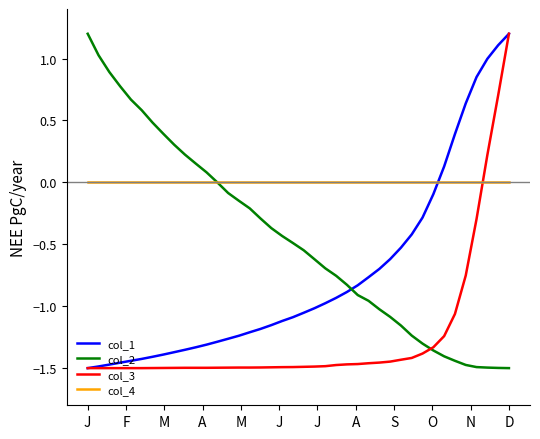

True or false: col_4 and col_3 intersect in this chart.

True